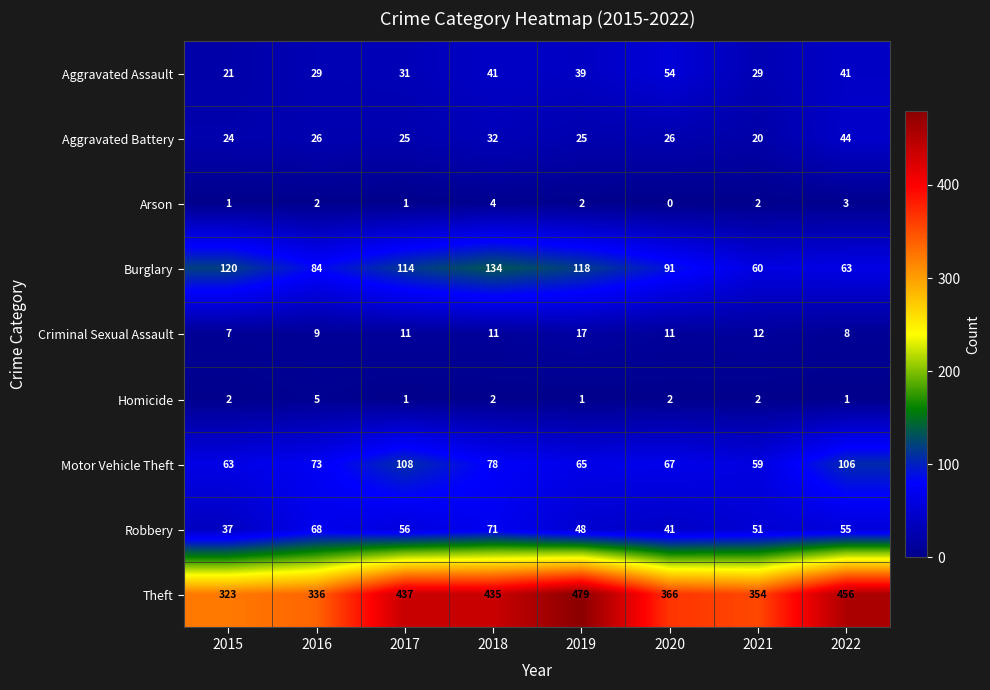

Which label corresponds to the smallest value in the chart?

2020